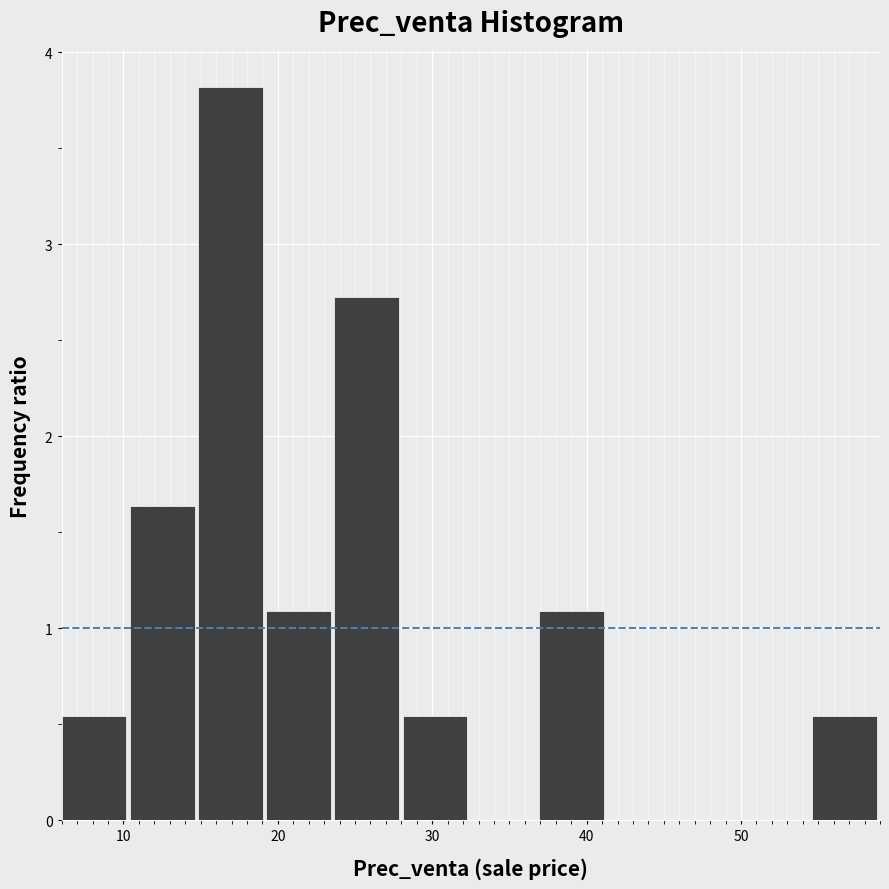

Reading left to right, list every bar in this chart as the range it spans on the x-axis followed by its height. Neither the bar edges nor the heights are printed on the chart, so give them approximately, as read against the axes.

6 to 10: 0.5
10 to 15: 1.6
15 to 19: 3.8
19 to 24: 1.1
24 to 28: 2.7
28 to 33: 0.5
33 to 37: 0
37 to 41: 1.1
41 to 46: 0
46 to 50: 0
50 to 55: 0
55 to 59: 0.5